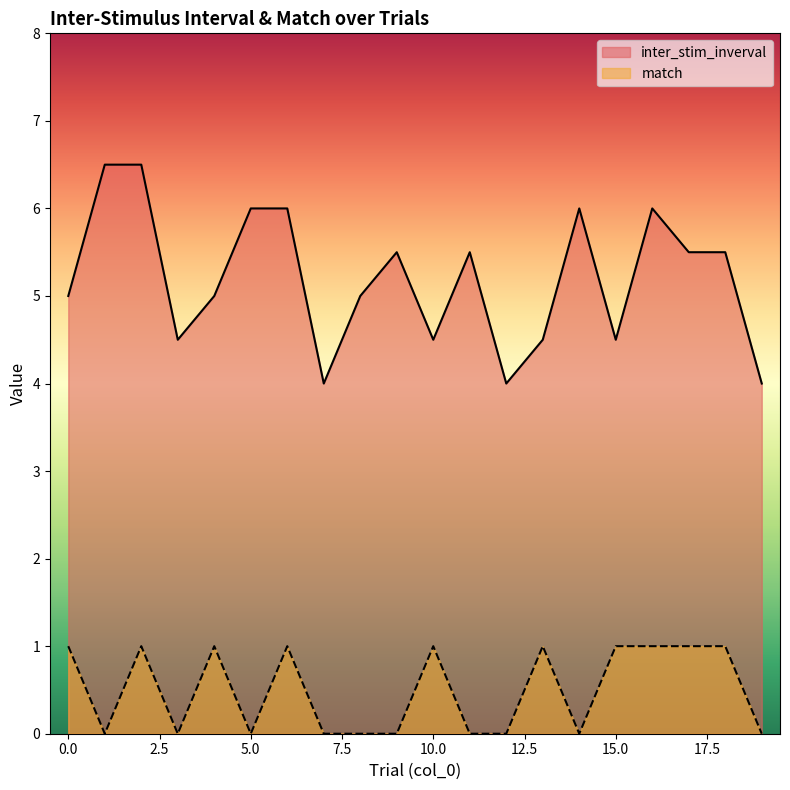

At which category is the sum across all series the highest?

2